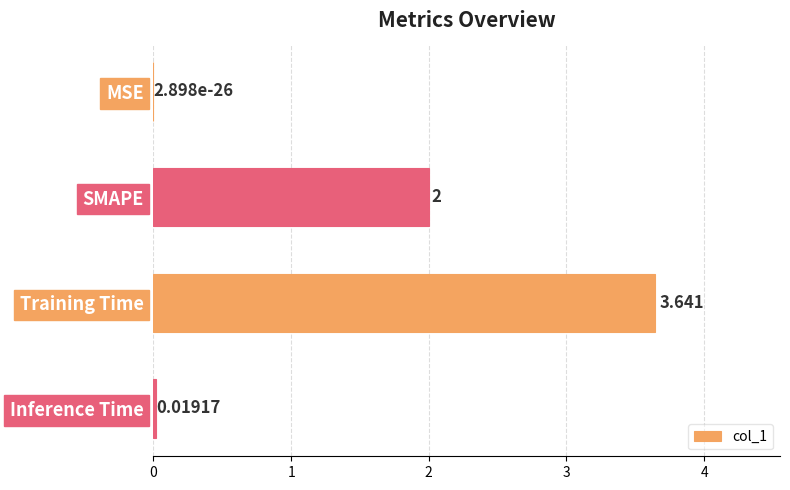

Count the number of categories in the chart.

4